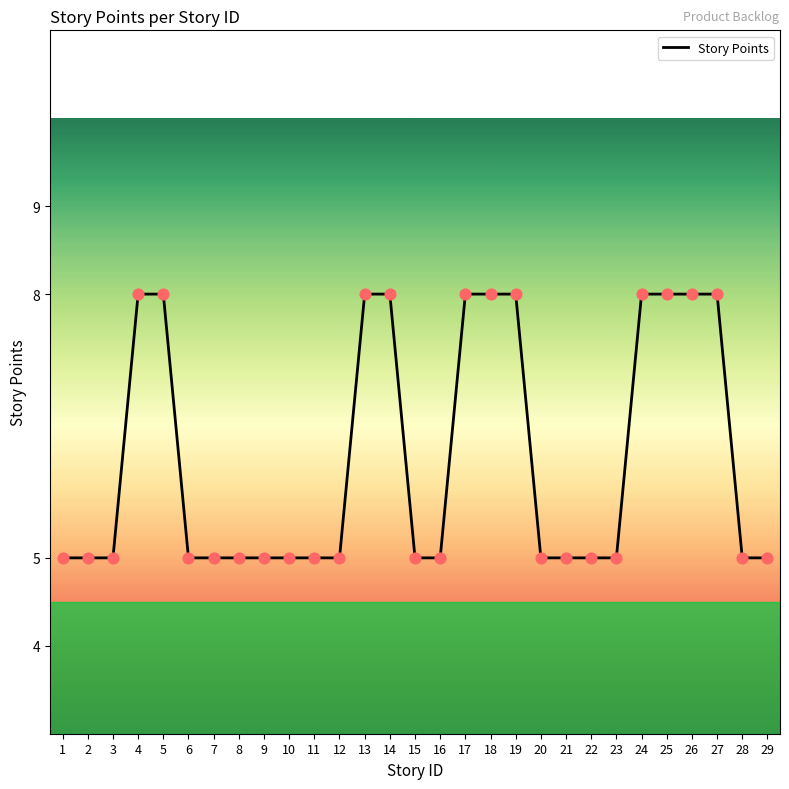

Approximately how many times larger is the value at 26 compared to 15?

1.6